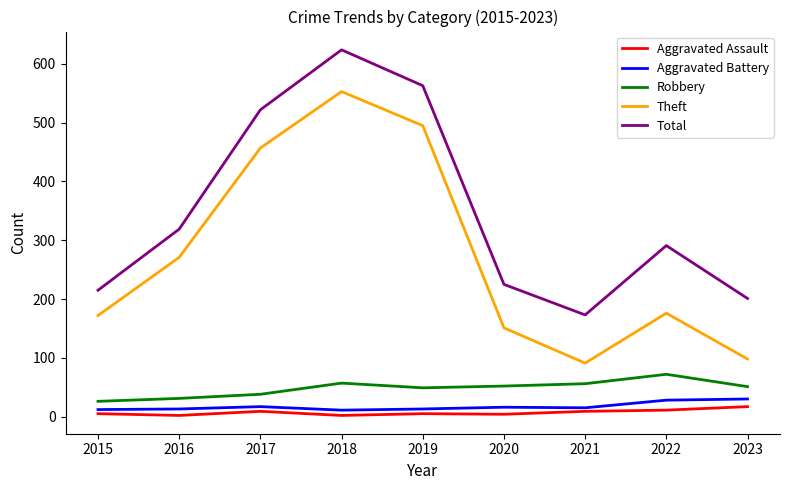

Count the number of data series in this chart.

5